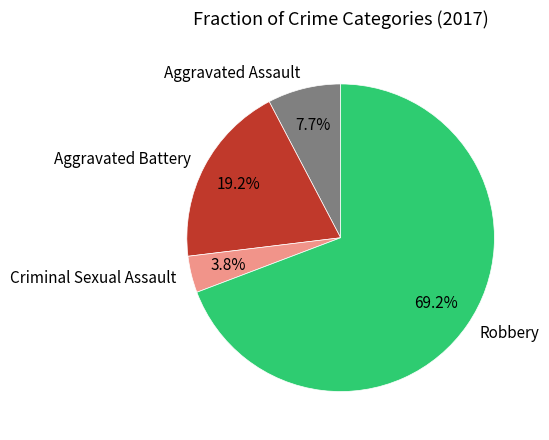

To the nearest percent, what is the average slice percentage?

25%